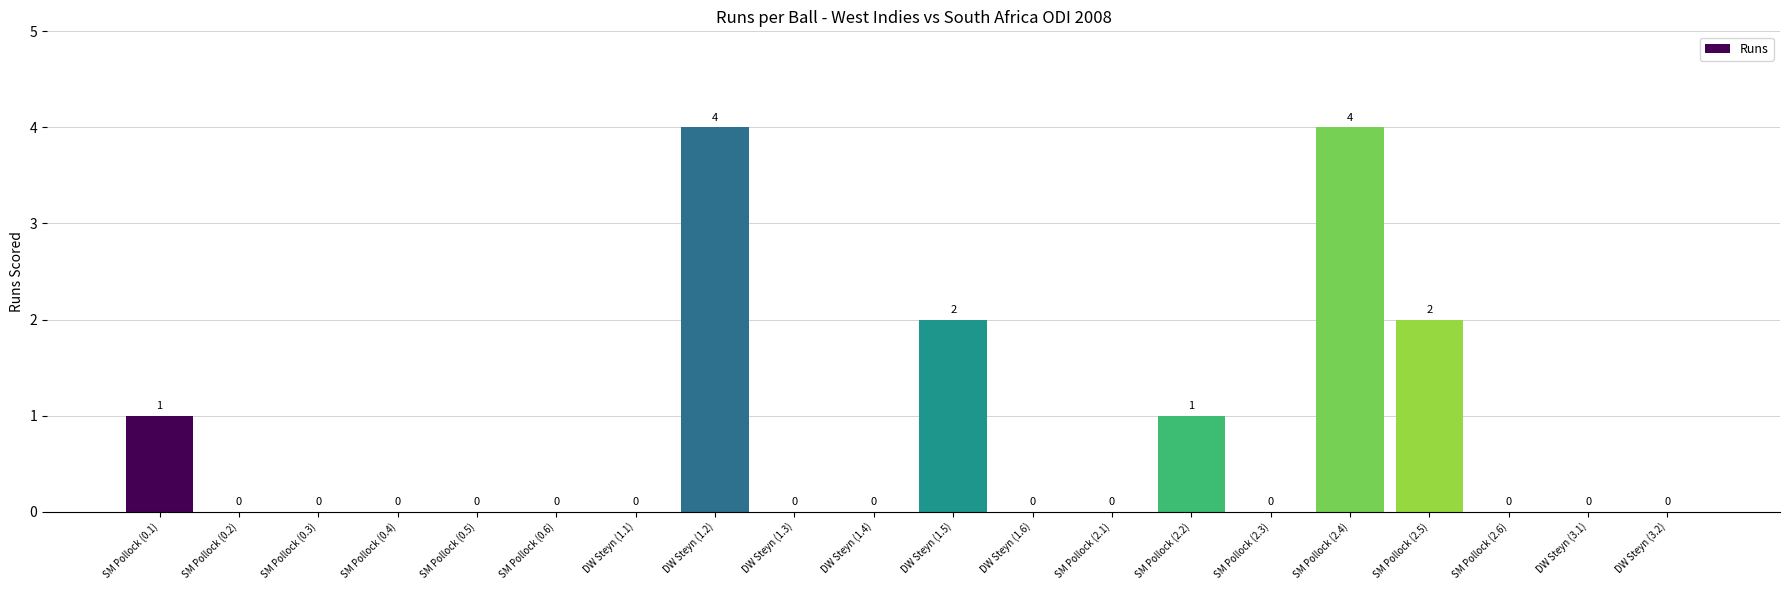

What is the sum of all values?

14